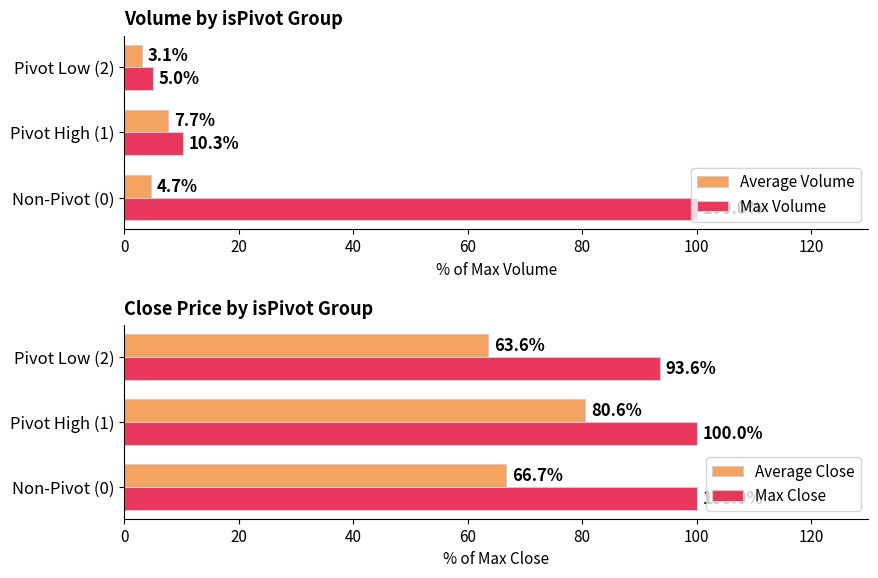

What is the value of the Max Volume bar at the 1st from the left?

100.0